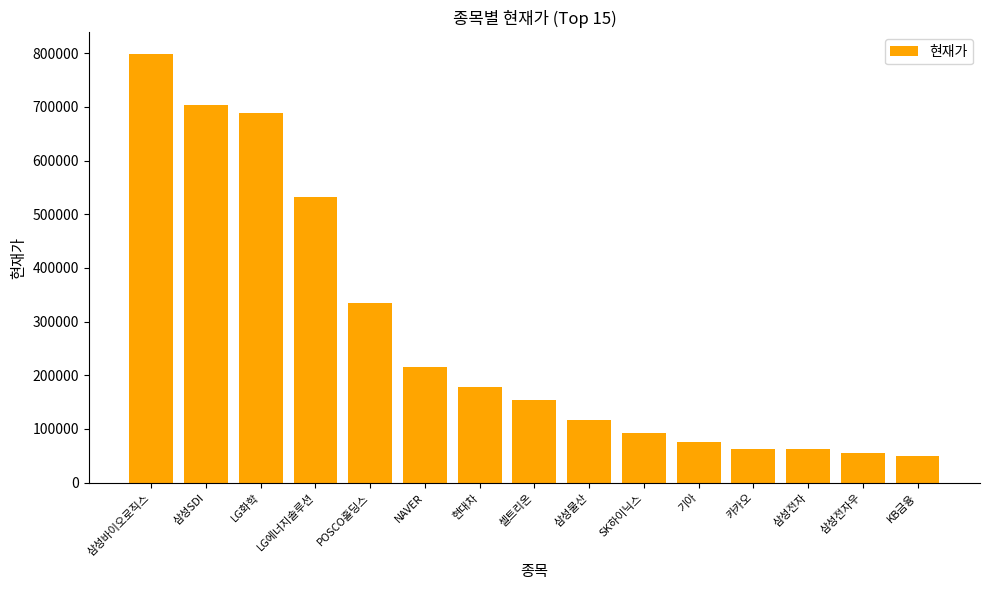

True or false: the data shows 20961 at KB금융.

False